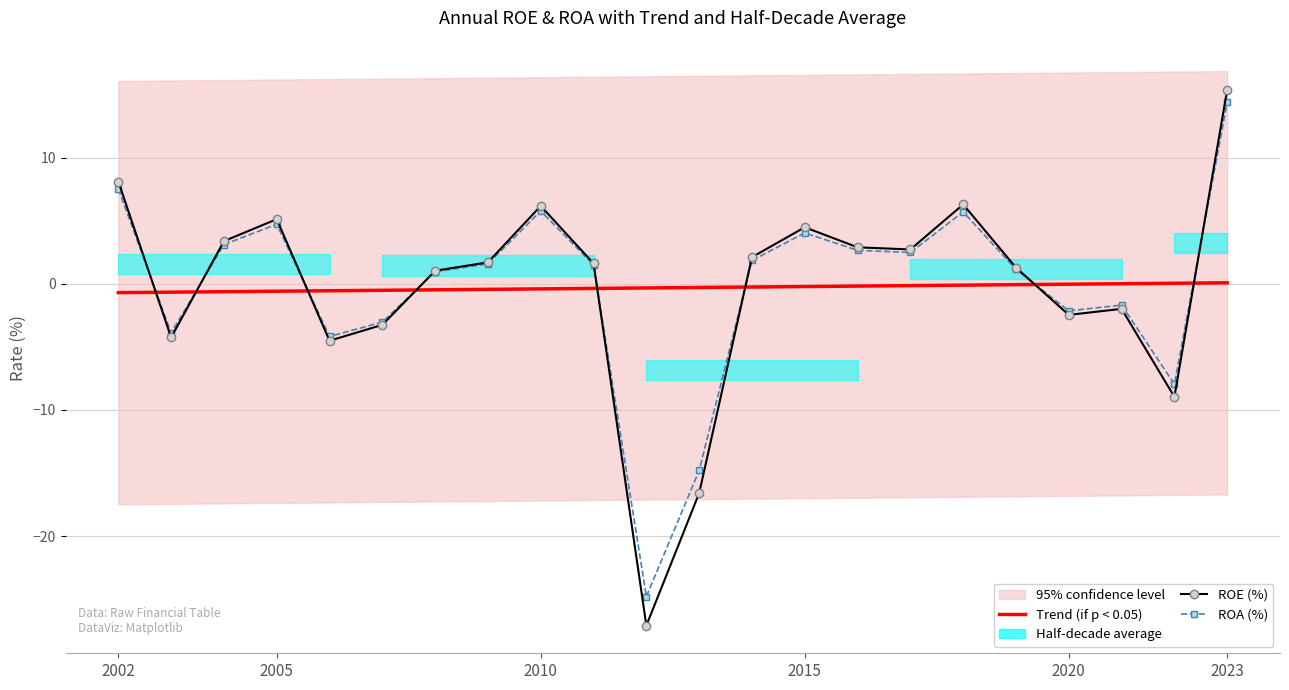

What is the minimum value for ROA (%)?

-24.8